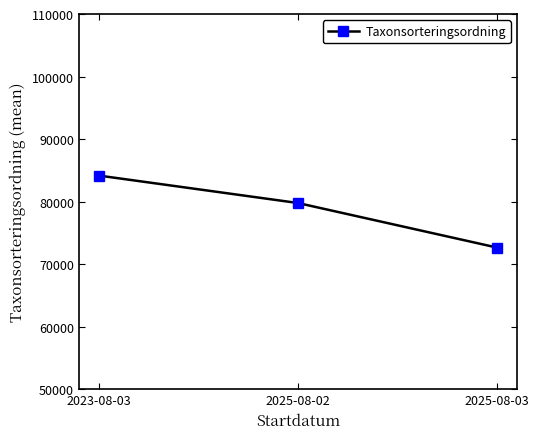

What is the label of the 3rd point from the left?

2025-08-03